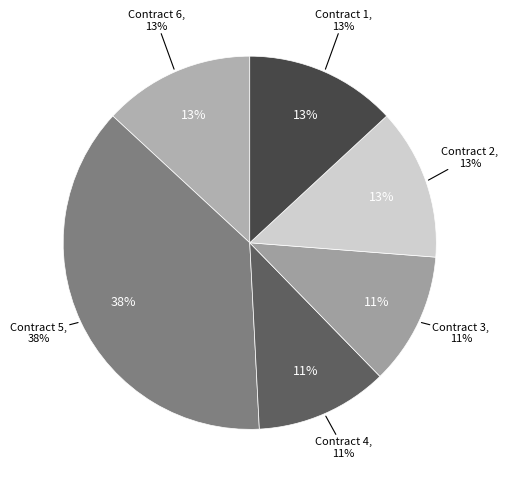

What portion of the pie excludes ocds-mfx54g-4?

88.5%